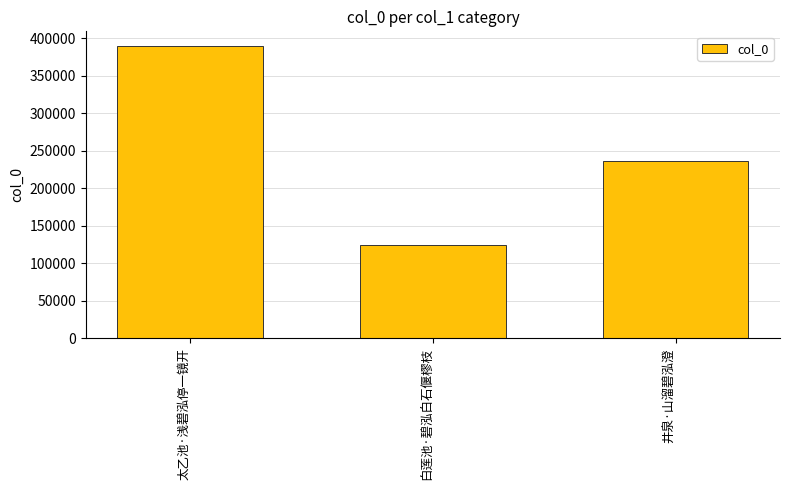

What position from the left is 井泉·山溜碧泓澄?

3